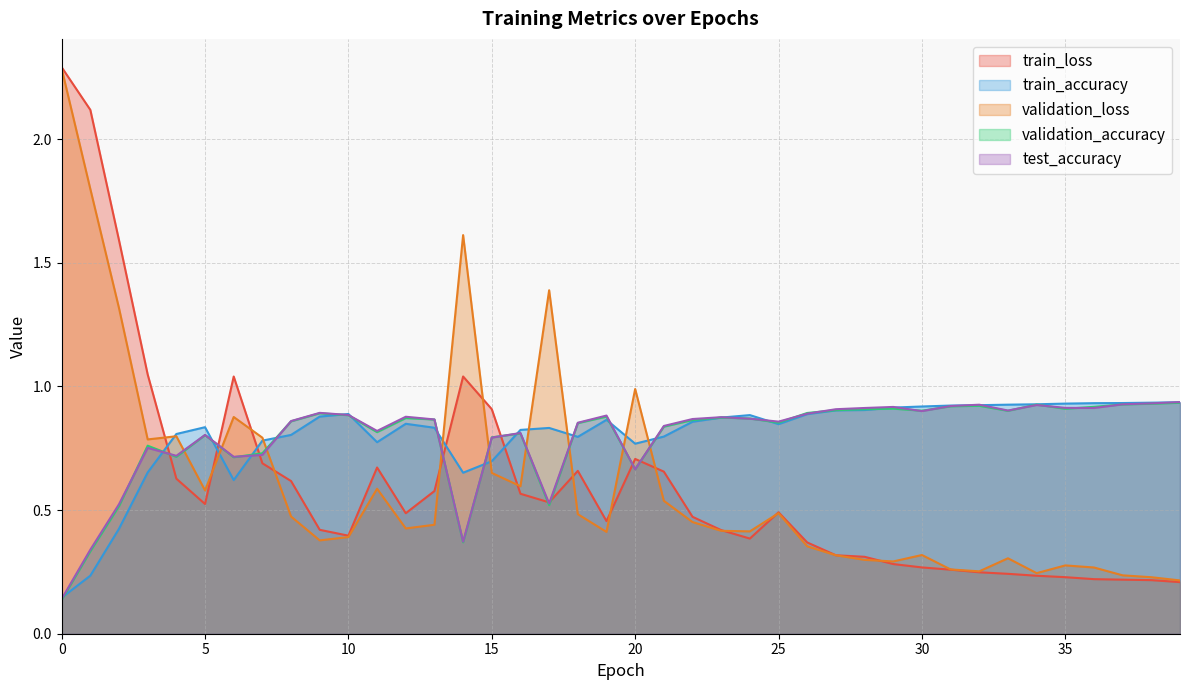

Which series has the widest spread of values?

train_loss